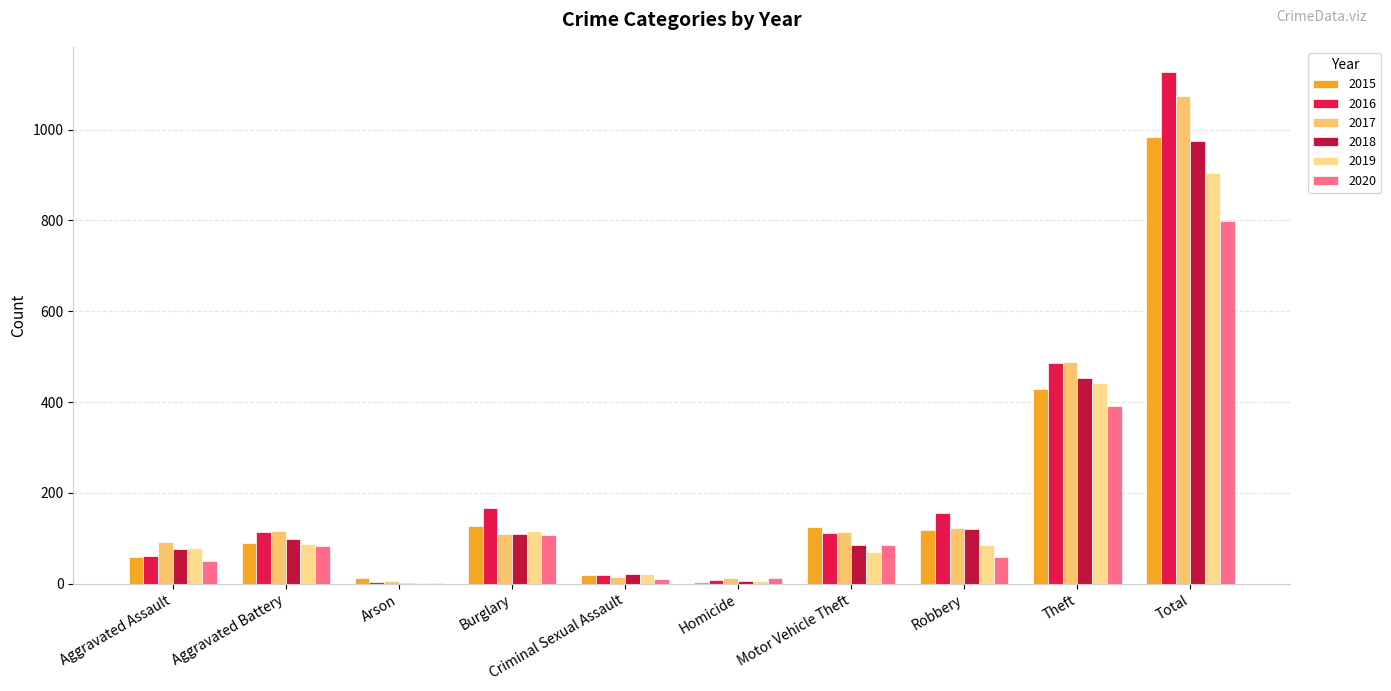

What is the spread (max minus min) of values at Burglary?

60